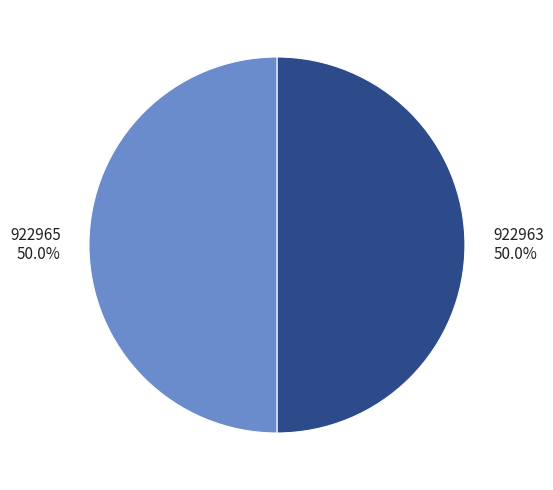

True or false: 922963 accounts for 59% of the total.

False